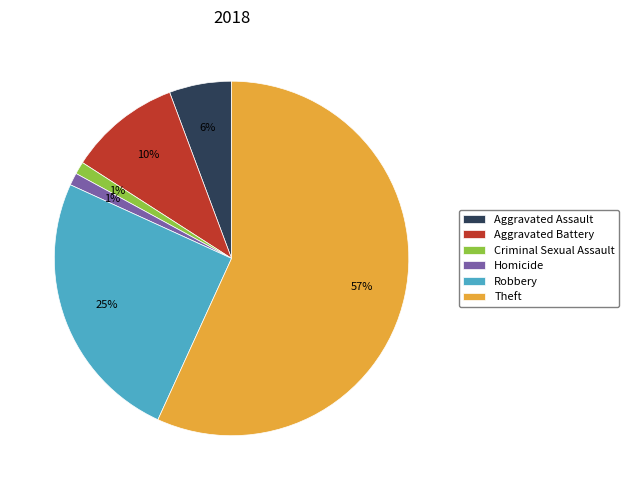

Is there a majority slice in this chart?

Yes